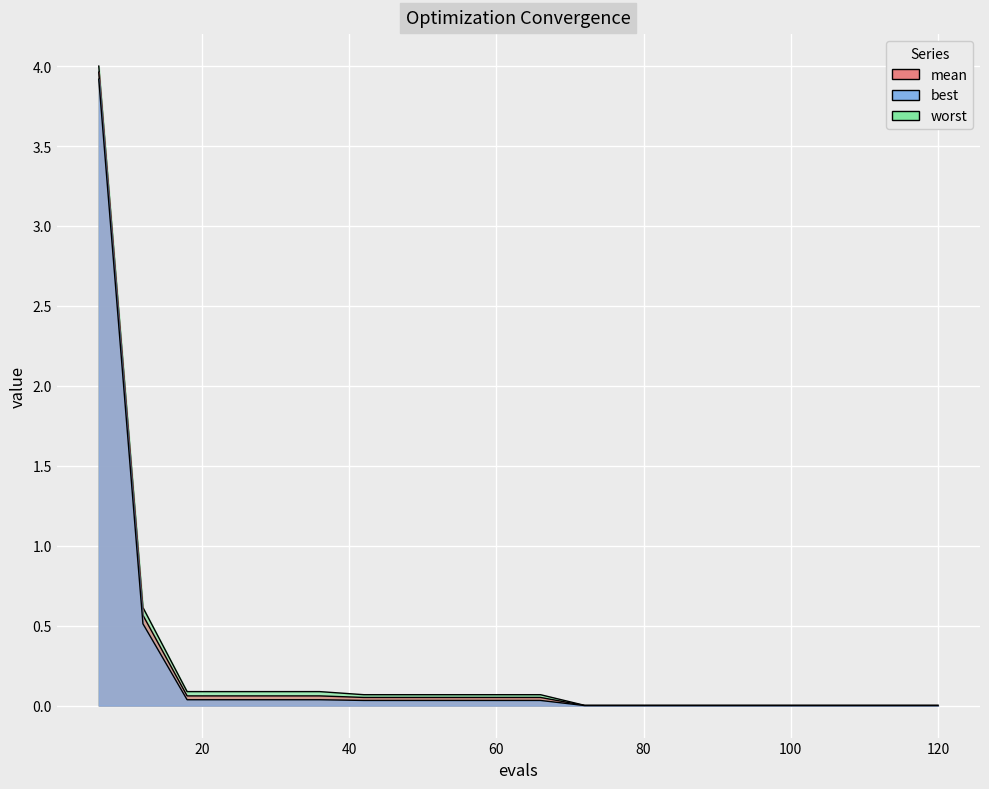

At which category is the sum across all series the highest?

6